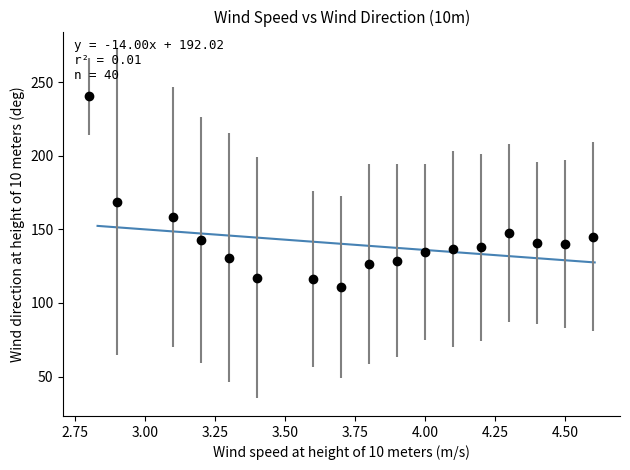

What is the difference between the maximum and minimum values?

24.8